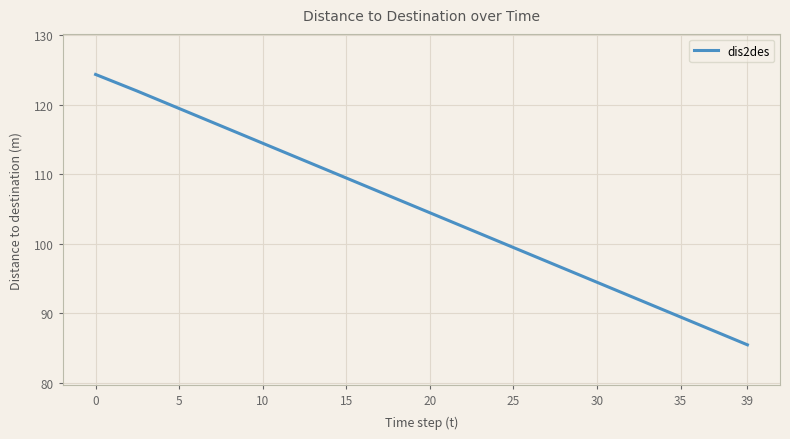

What is the difference between the maximum and minimum values?

38.9